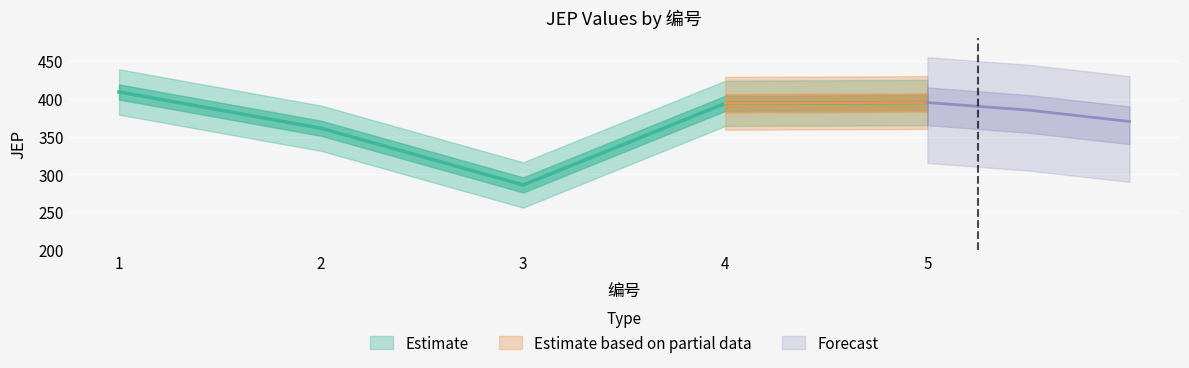

What is the maximum value shown in the chart?

409